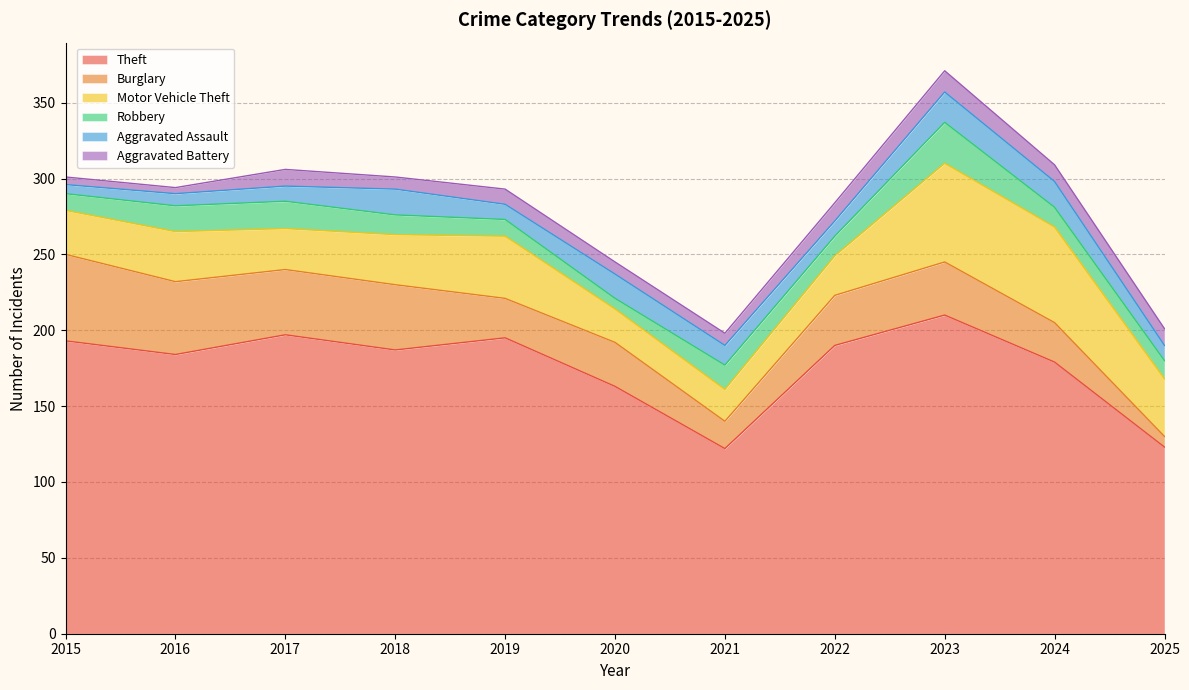

Where do Aggravated Assault and Aggravated Battery first cross each other?

2016 and 2017